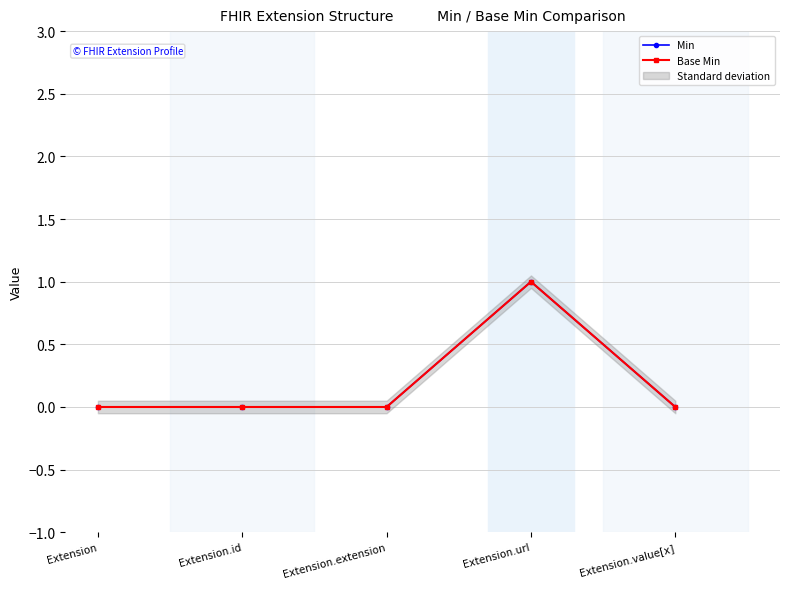

What is the label of the 3rd point from the left?

Extension.extension